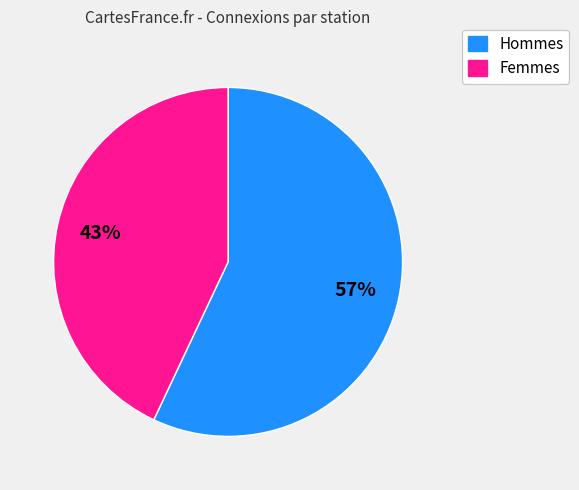

To the nearest percent, what is the difference between the largest and smallest slice percentages?

14%